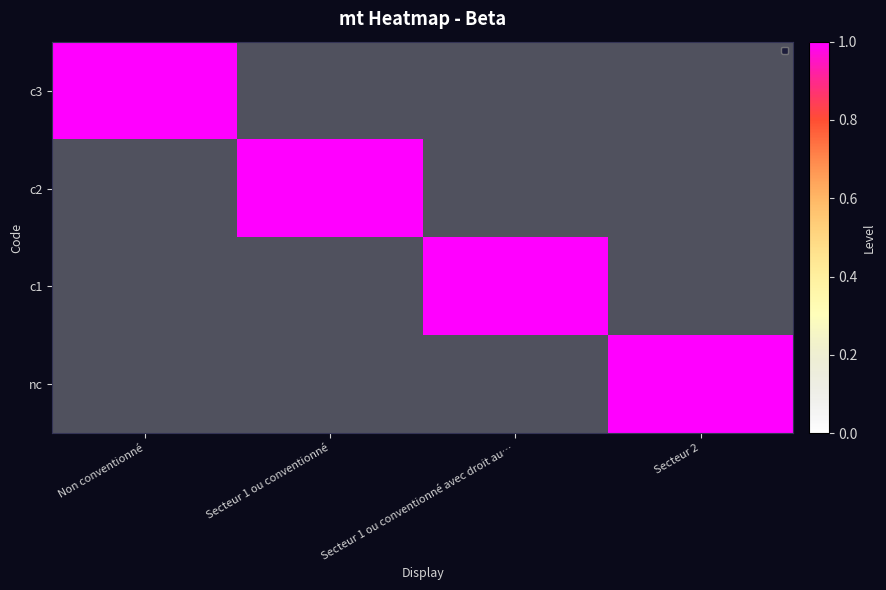

True or false: c3 has a value of -1 at Secteur 1 ou conventionné.

False